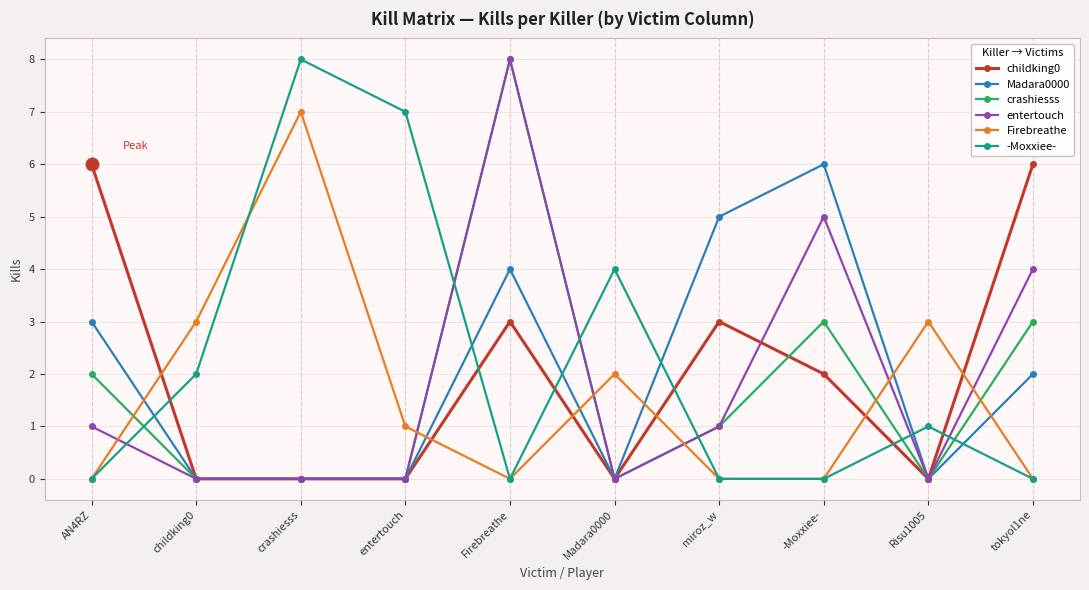

Reading left to right, extract all data points from this chart.

childking0: 6	0	0	0	3	0	3	2	0	6
Madara0000: 3	0	0	0	4	0	5	6	0	2
crashiesss: 2	0	0	0	8	0	1	3	0	3
entertouch: 1	0	0	0	8	0	1	5	0	4
Firebreathe: 0	3	7	1	0	2	0	0	3	0
-Moxxiee-: 0	2	8	7	0	4	0	0	1	0